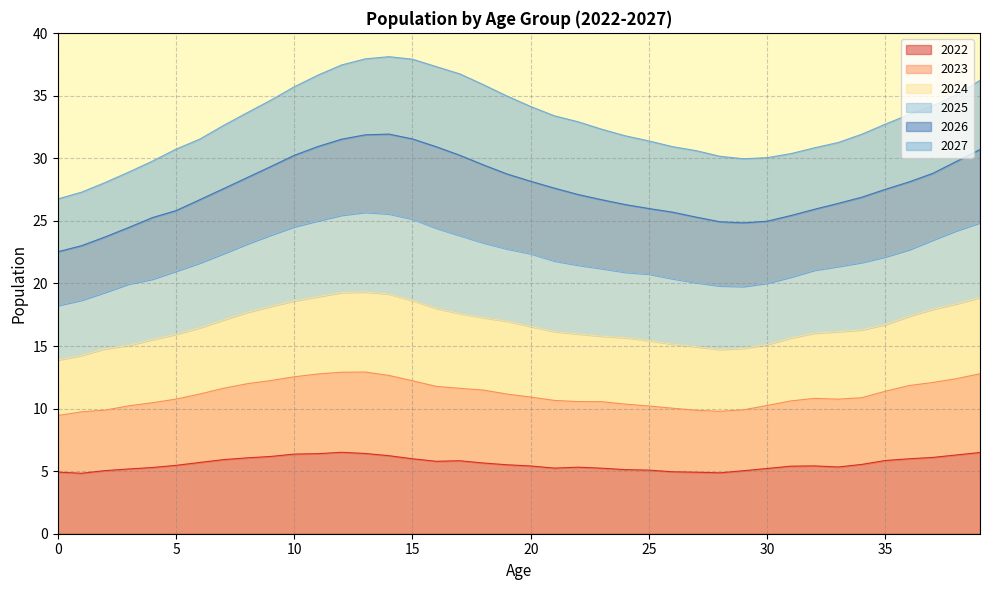

What are all the series names shown in the legend?

2022, 2023, 2024, 2025, 2026, 2027